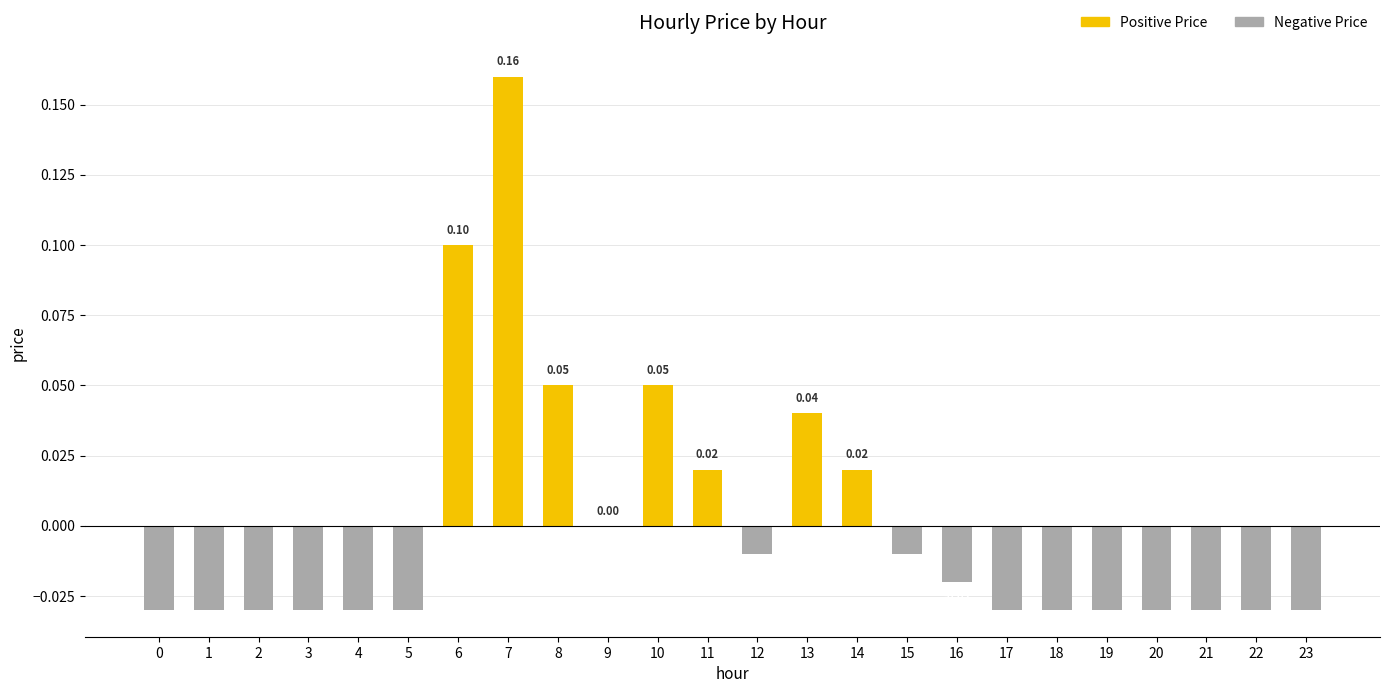

Which has a higher value, 7 or 16?

7